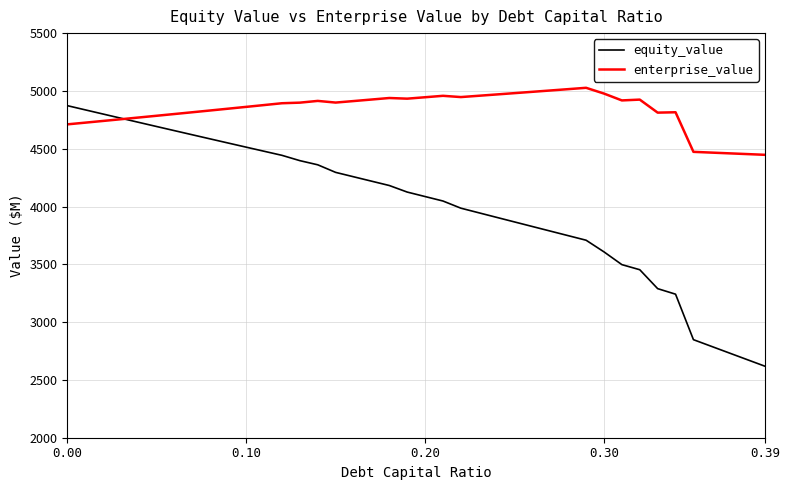

What is the highest value of the enterprise_value series?

5026.9